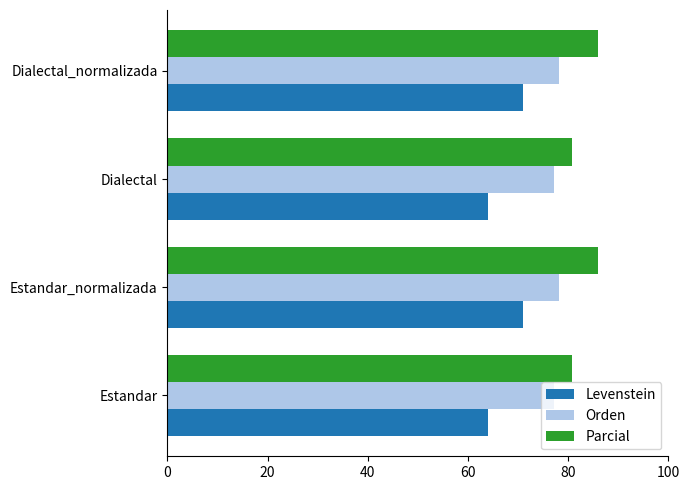

How many values in the Levenstein series exceed 71?

2